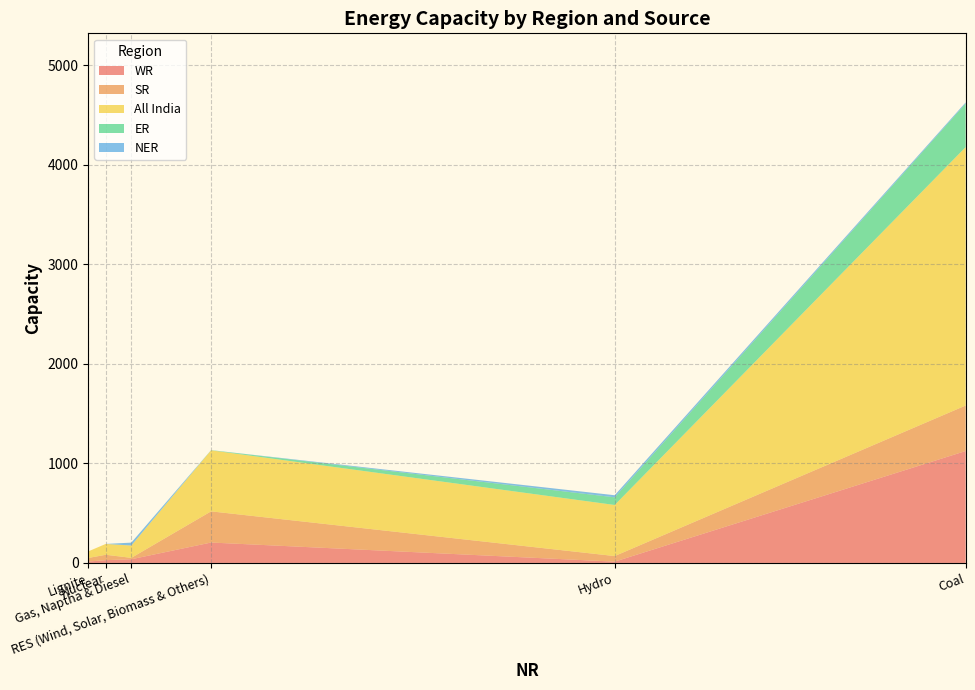

Reading right to left, transcribe all the data shown in this chart.

WR: RES (Wind, Solar, Biomass & Others)=205	Gas, Naptha & Diesel=37	Nuclear=28	Hydro=13	Lignite=14	Coal=1124
SR: RES (Wind, Solar, Biomass & Others)=313	Gas, Naptha & Diesel=14	Nuclear=54	Hydro=56	Lignite=36	Coal=457
All India: RES (Wind, Solar, Biomass & Others)=613	Gas, Naptha & Diesel=124	Nuclear=109	Hydro=513	Lignite=66	Coal=2595
ER: RES (Wind, Solar, Biomass & Others)=2	Gas, Naptha & Diesel=0	Nuclear=0	Hydro=77	Lignite=0	Coal=438
NER: RES (Wind, Solar, Biomass & Others)=0	Gas, Naptha & Diesel=29	Nuclear=0	Hydro=21	Lignite=0	Coal=11